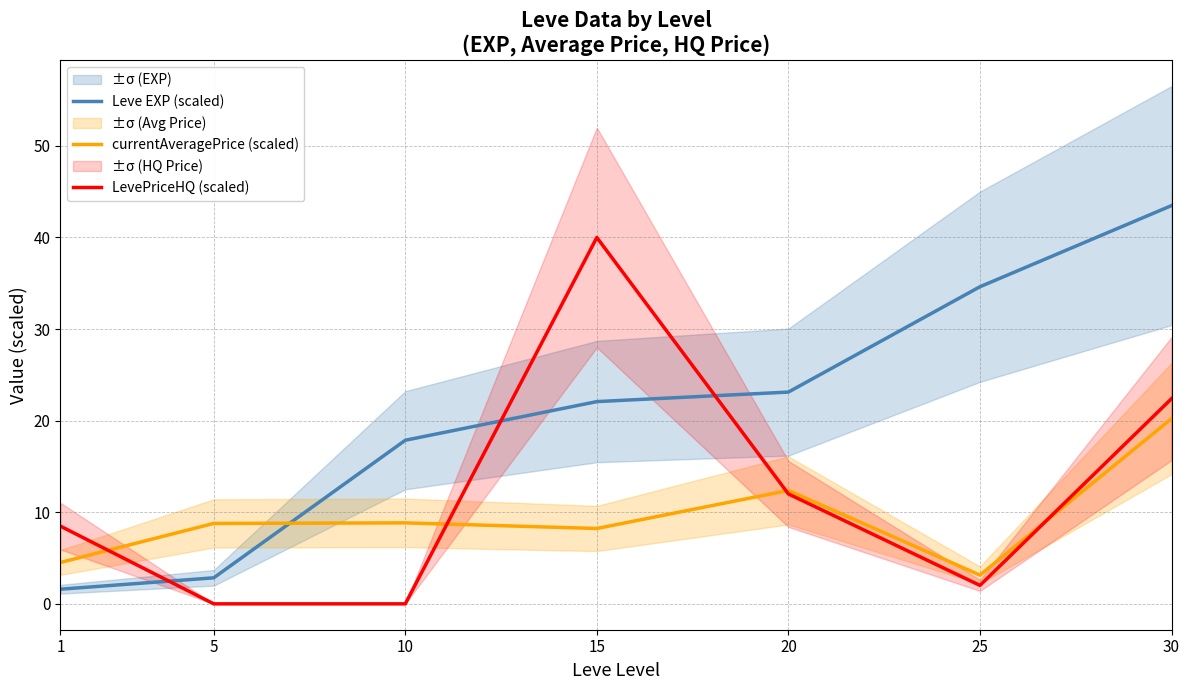

Between 20 and 1, which is larger?

20